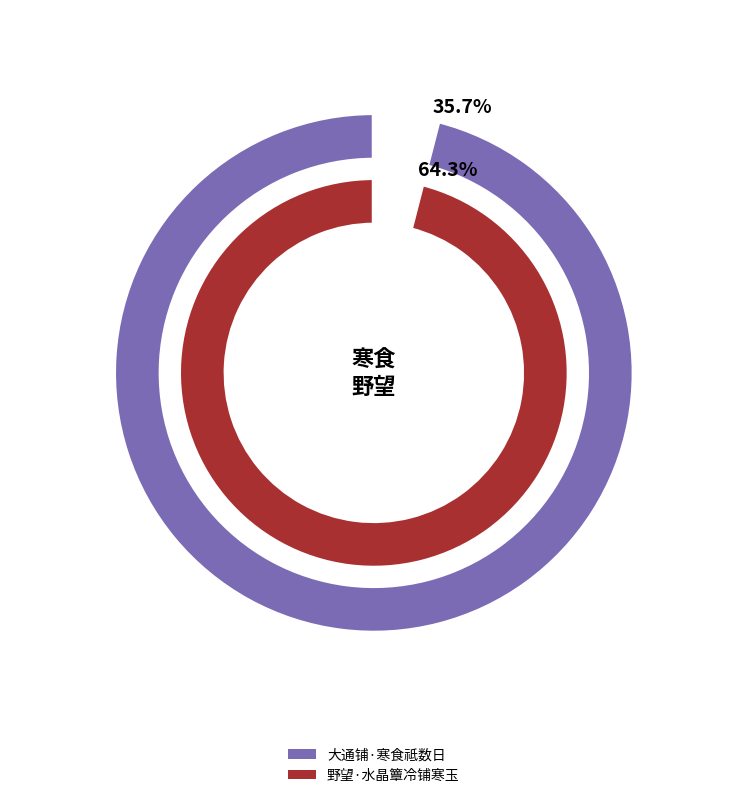

The 大通铺·寒食祗数日 slice represents 36% of the pie. True or false?

True